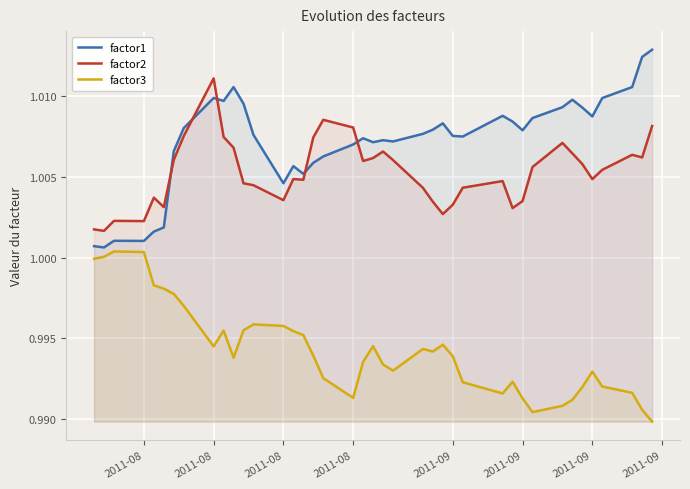

What are all the series names shown in the legend?

factor1, factor2, factor3